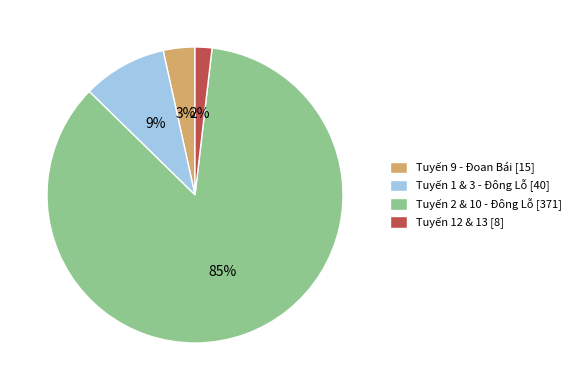

Count the number of slices in the pie.

4